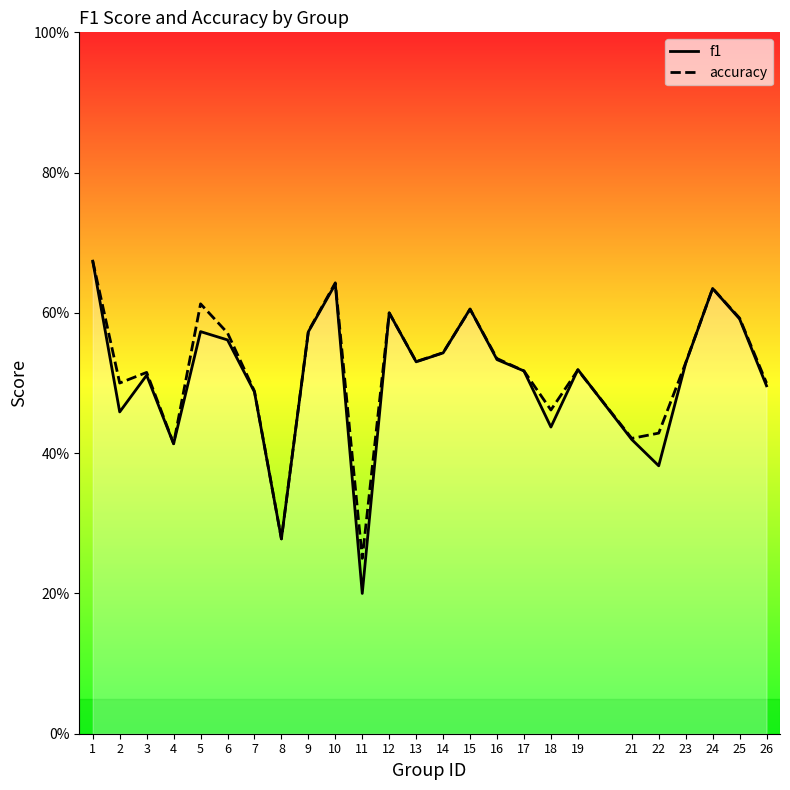

At 15, list the series in order from largest to smallest.

f1, accuracy